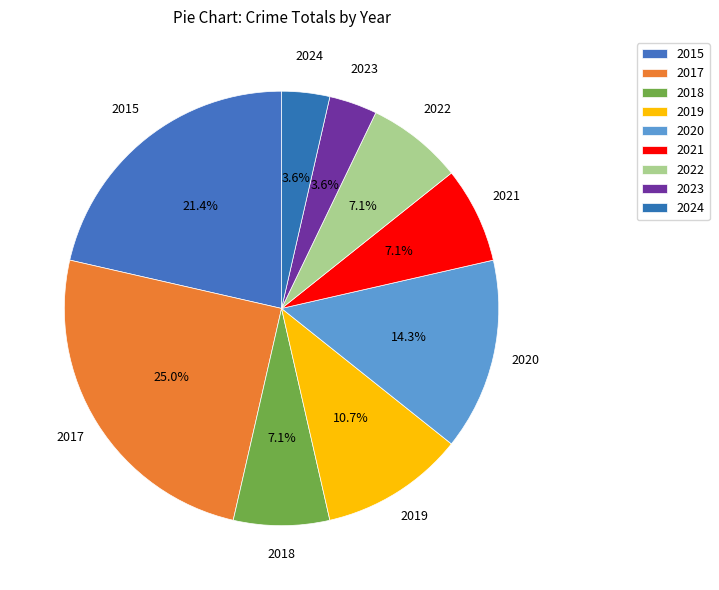

Which slice is the largest?

2017